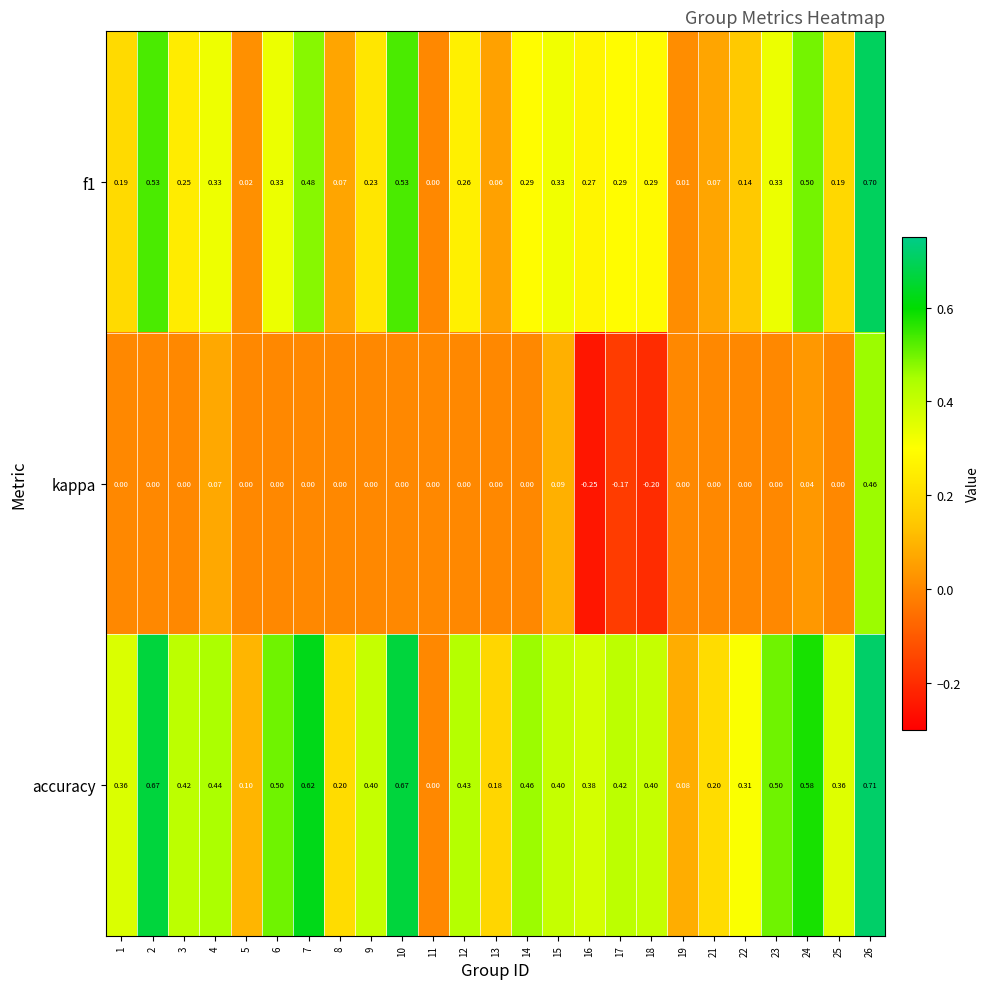

Between 16 and 21, which series saw the biggest shift?

kappa